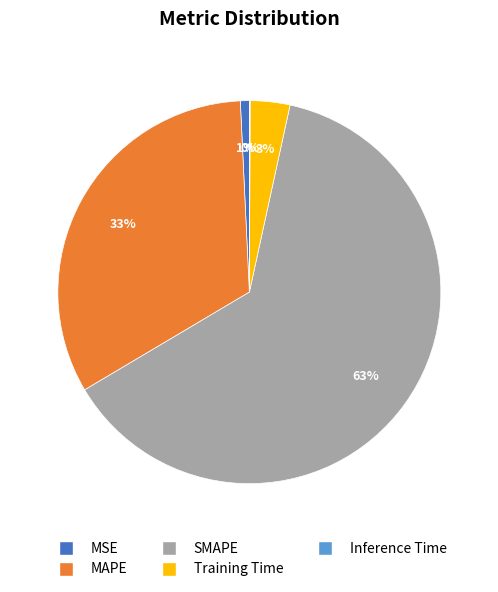

To the nearest percent, what is the difference between the largest and smallest slice percentages?

63%